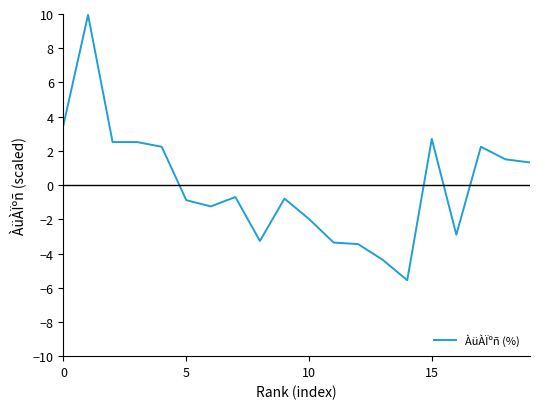

What is the greatest value displayed?

9.9